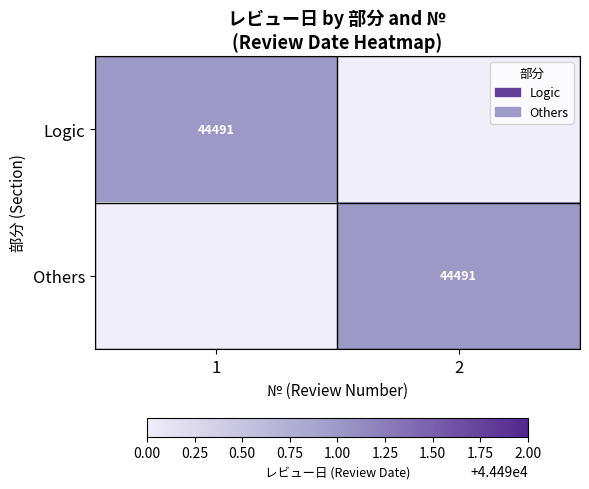

Is it true that Others equals 44491 at 2?

True